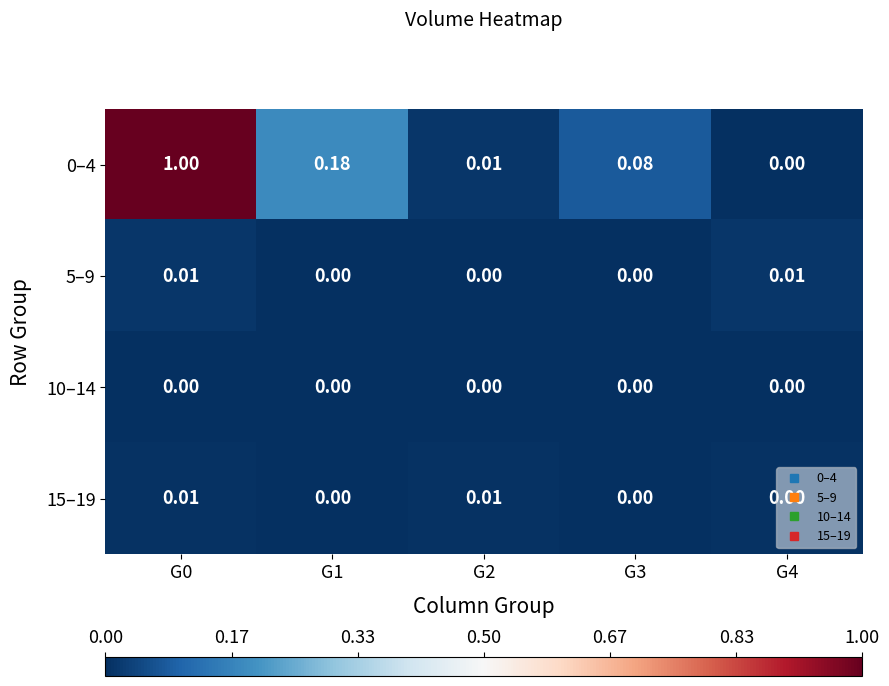

What is the spread (max minus min) of values at G0?

1.0